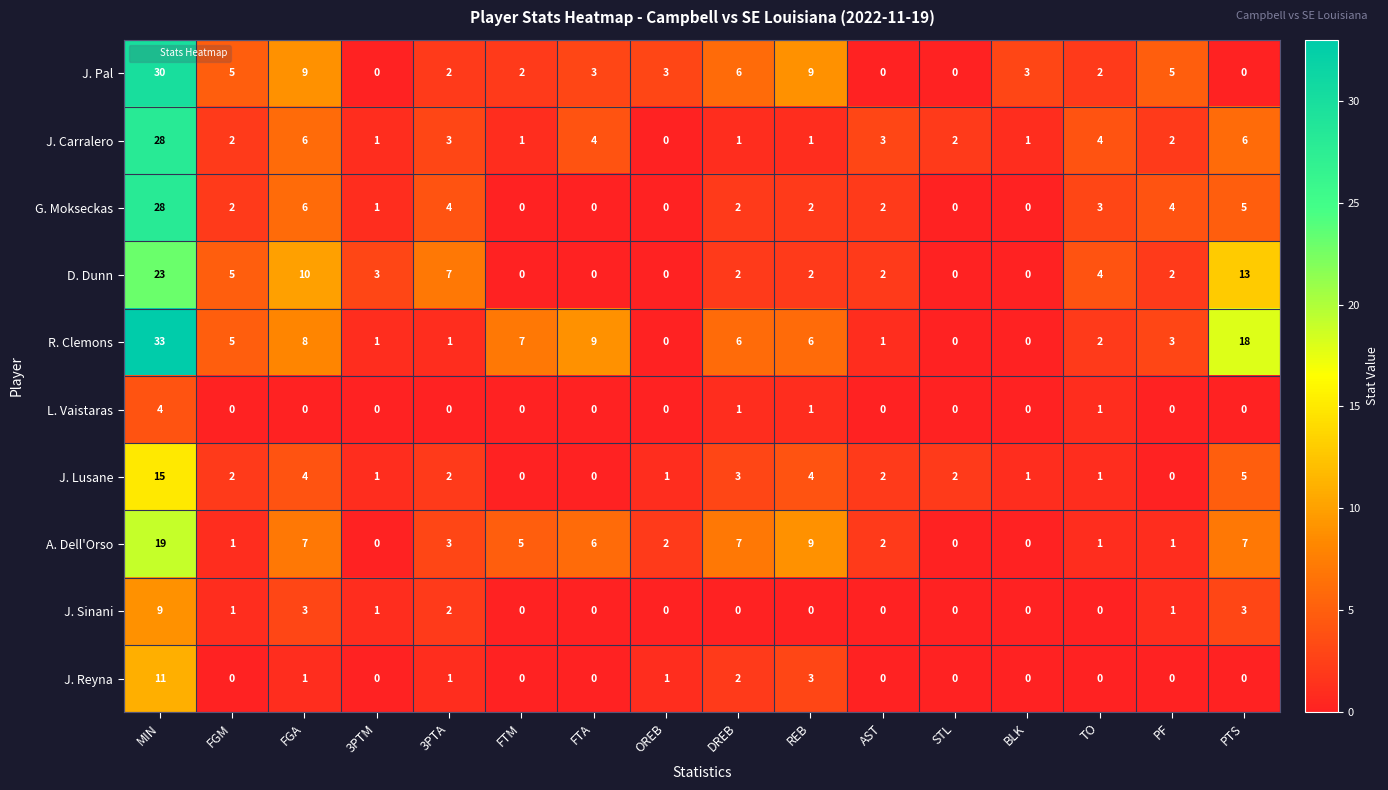

How many categories are shown in the chart?

16